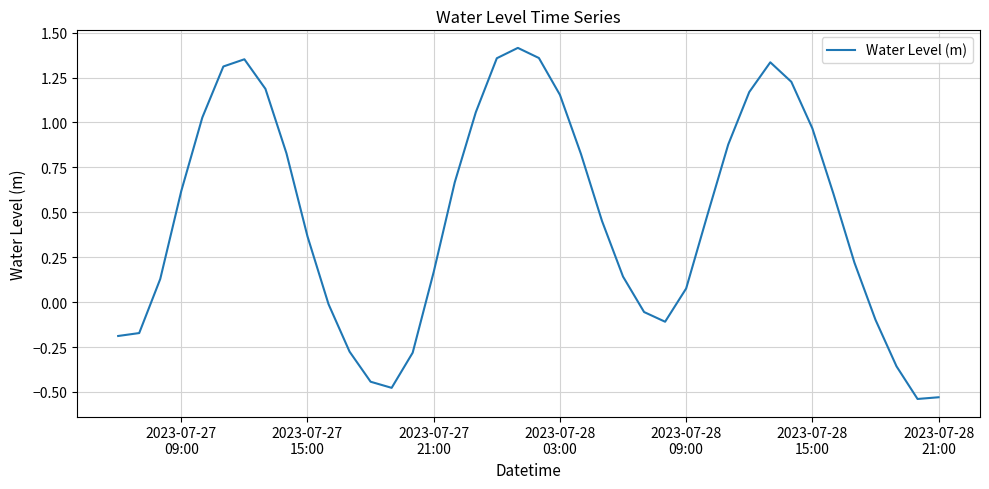

What is the difference between the maximum and minimum values?

2.0